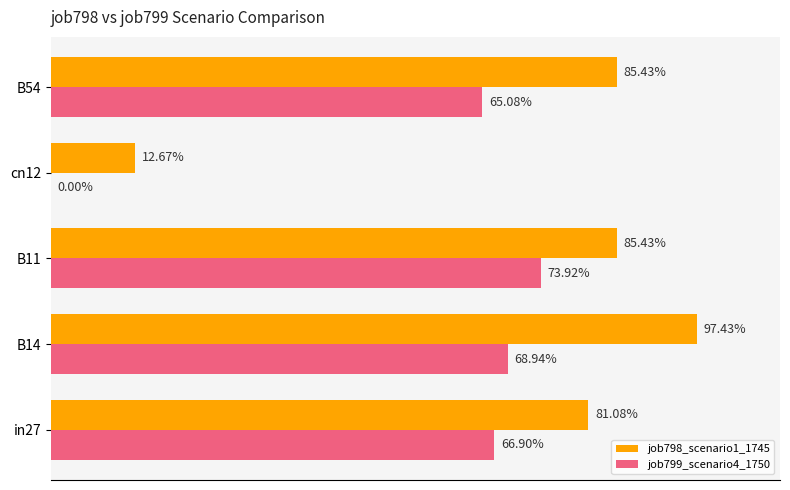

Reading right to left, extract all data points from this chart.

job798_scenario1_1745: 0.8=0.9	0.6=0.1	0.4=0.9	0.2=1.0	0.0=0.8
job799_scenario4_1750: 0.8=0.7	0.6=0.0	0.4=0.7	0.2=0.7	0.0=0.7